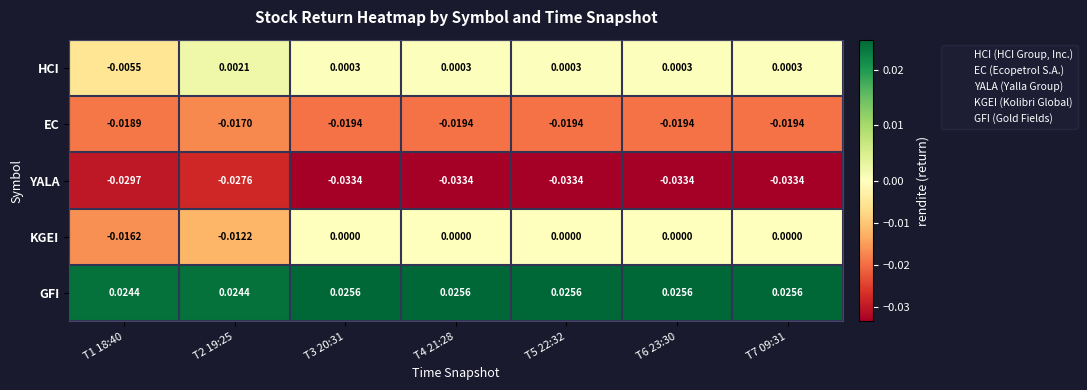

What is the spread (max minus min) of values at T6 23:30?

0.1